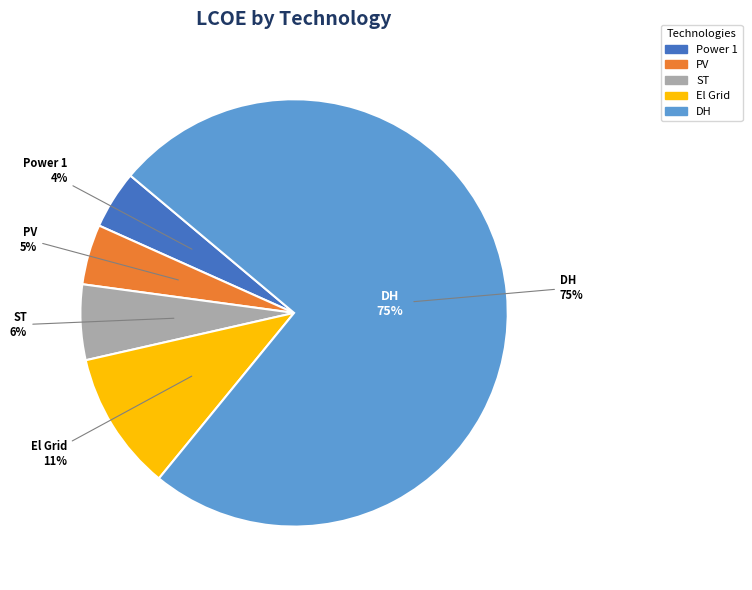

Which category accounts for the majority?

DH